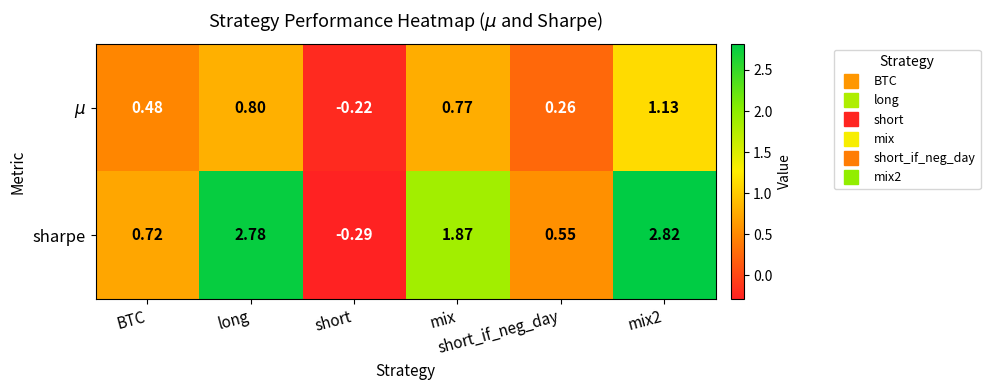

Which series changed the most between short and short_if_neg_day?

sharpe